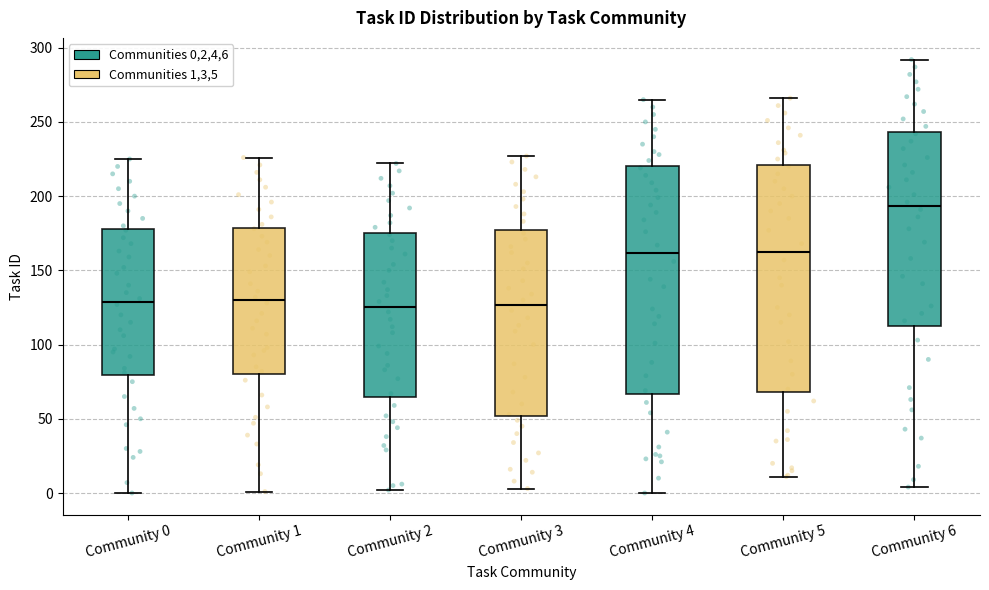

Where is the upper edge of the box for Community 0 on the y-axis? The values are not printed on the chart, so give them approximately, as read against the axis.

180